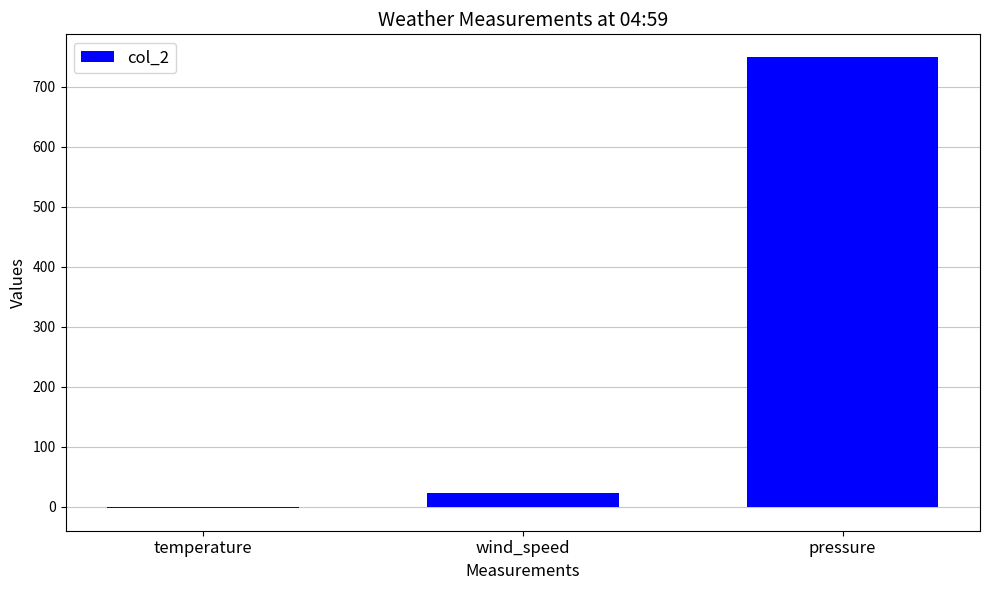

Are the bars grouped side by side (vs. stacked)?

No